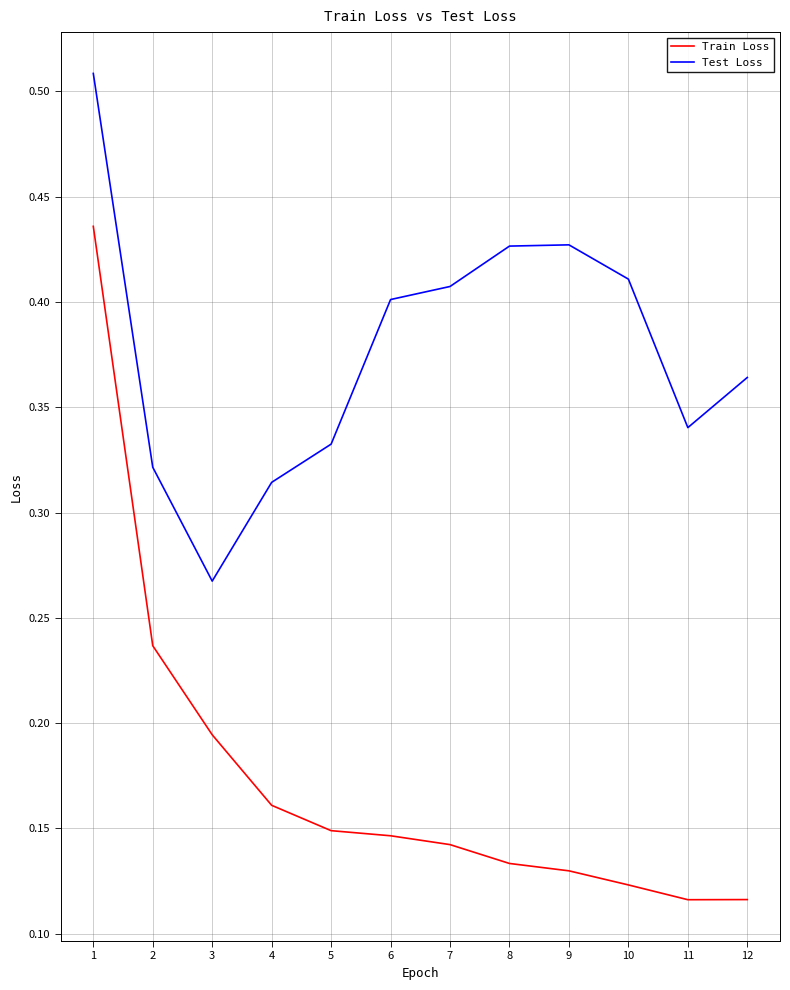

At which label does Test Loss reach its minimum?

3